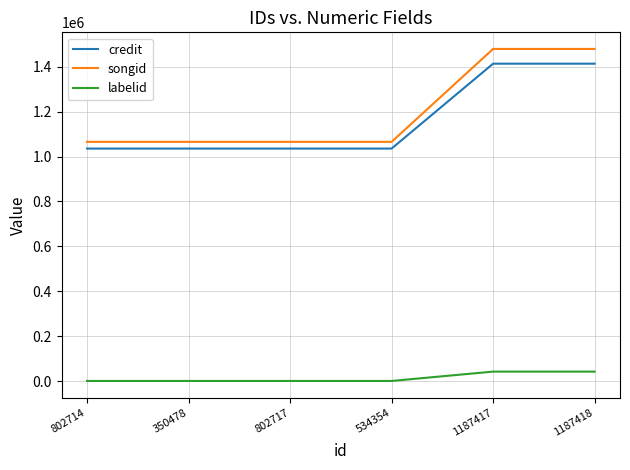

What is the average value of the songid series?

1203348